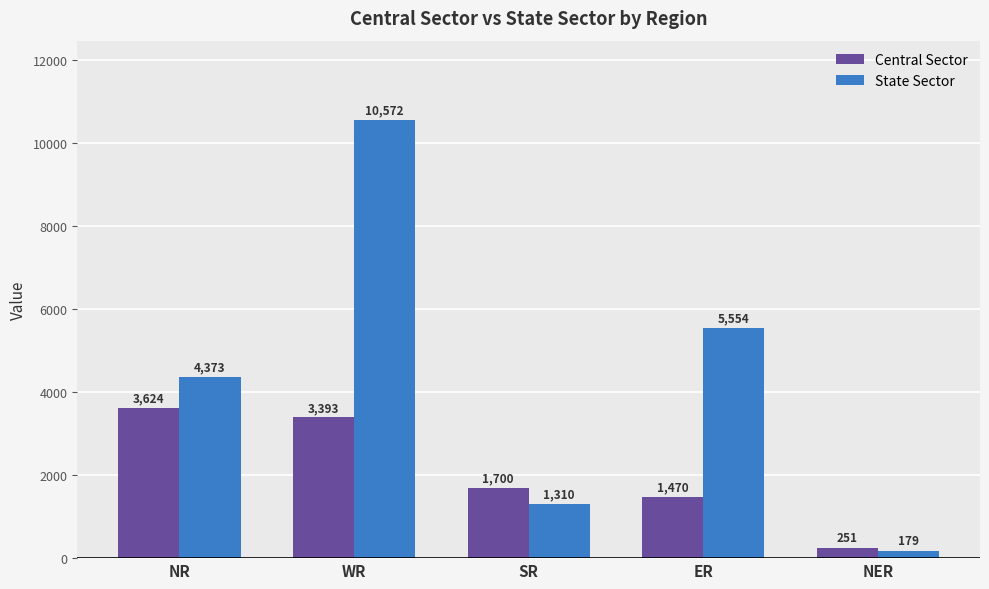

Which category has the lowest value across all series?

NER